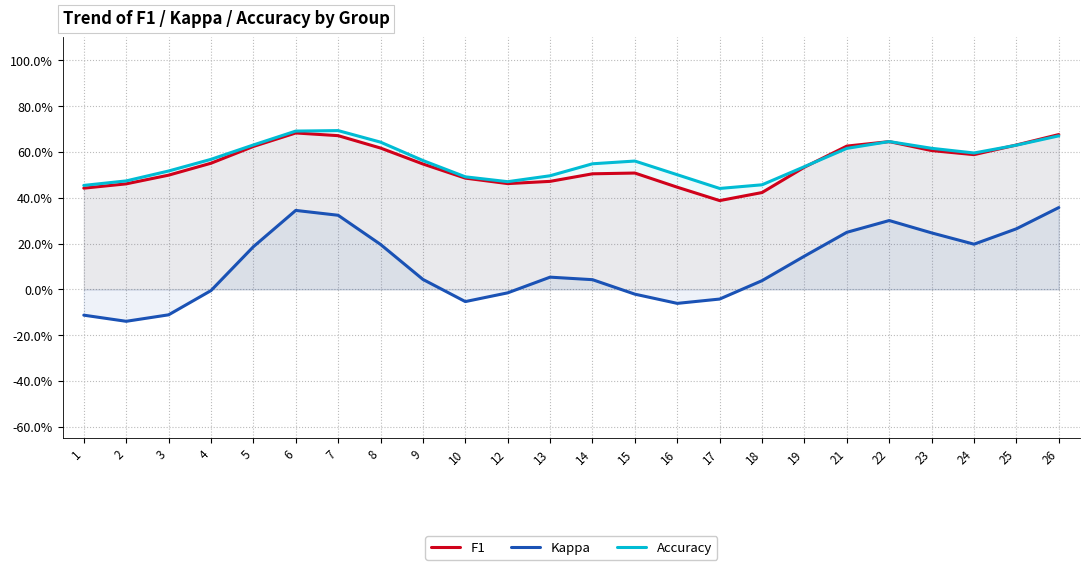

Which series ends up on top after the final intersection of F1 and Accuracy?

F1